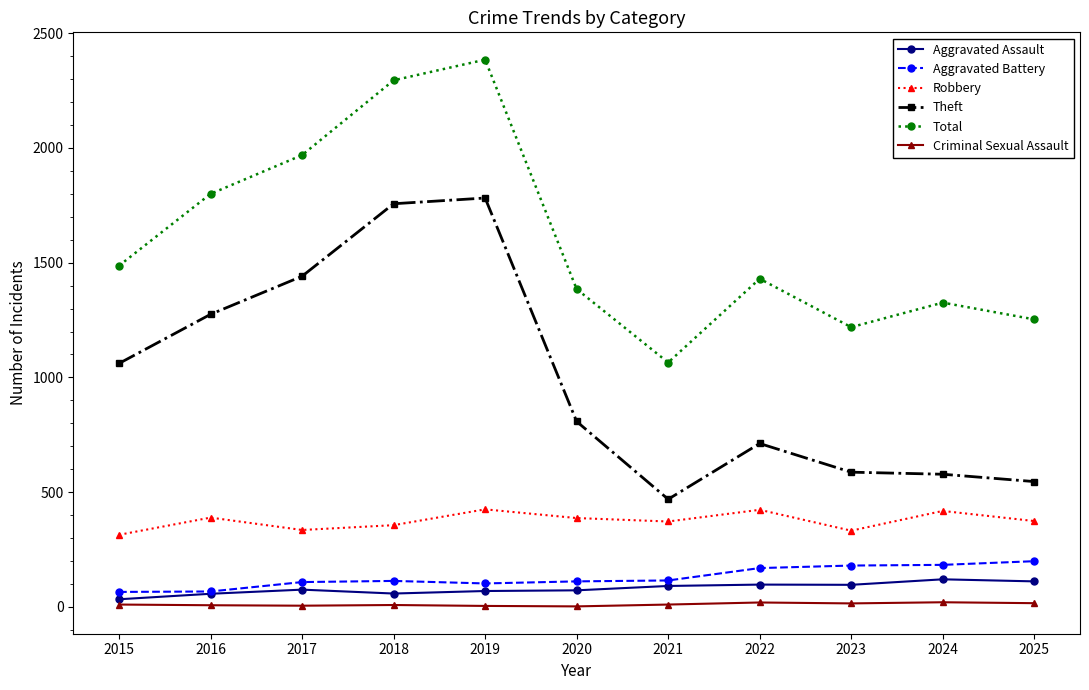

The Total series shows 1999 at 2022. True or false?

False